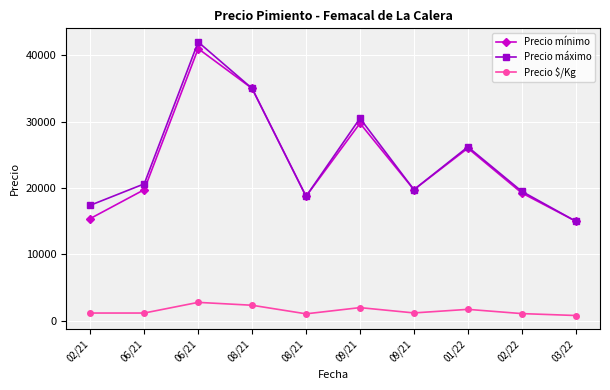

Is this an area chart (filled region under the line)?

No